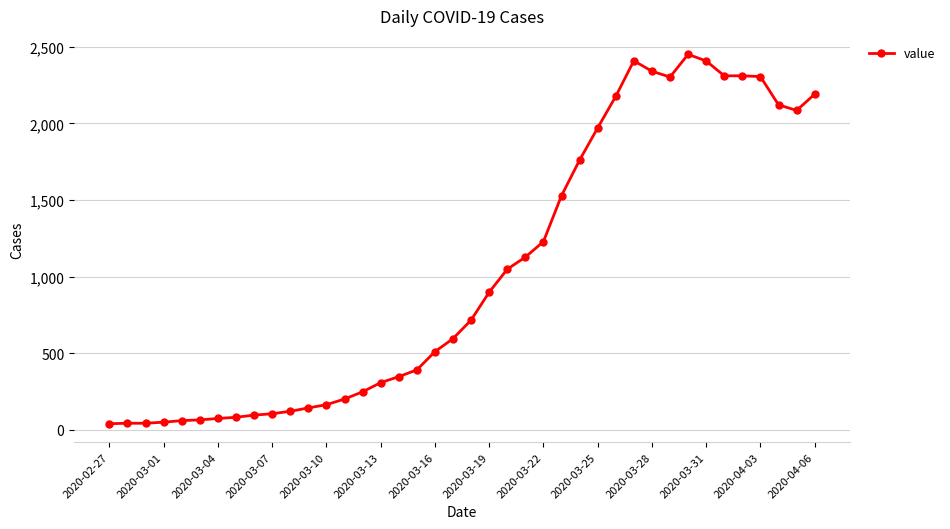

What is the difference between the second highest and minimum values?

2368